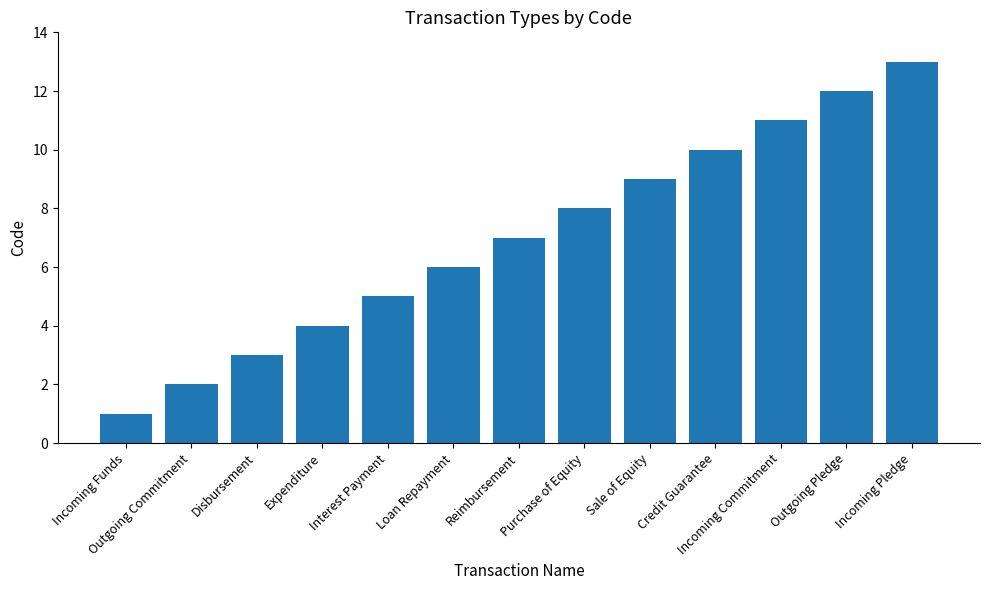

What is the change in value from Expenditure to Outgoing Pledge?

+8